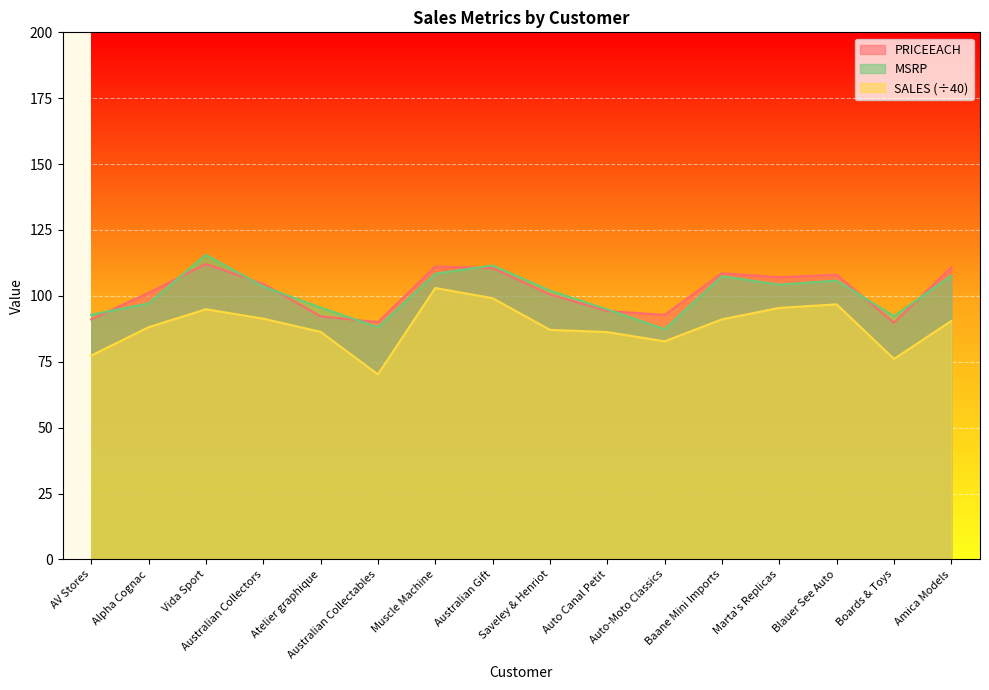

Which series changed the most between AV Stores and Muscle Machine?

SALES (÷40)